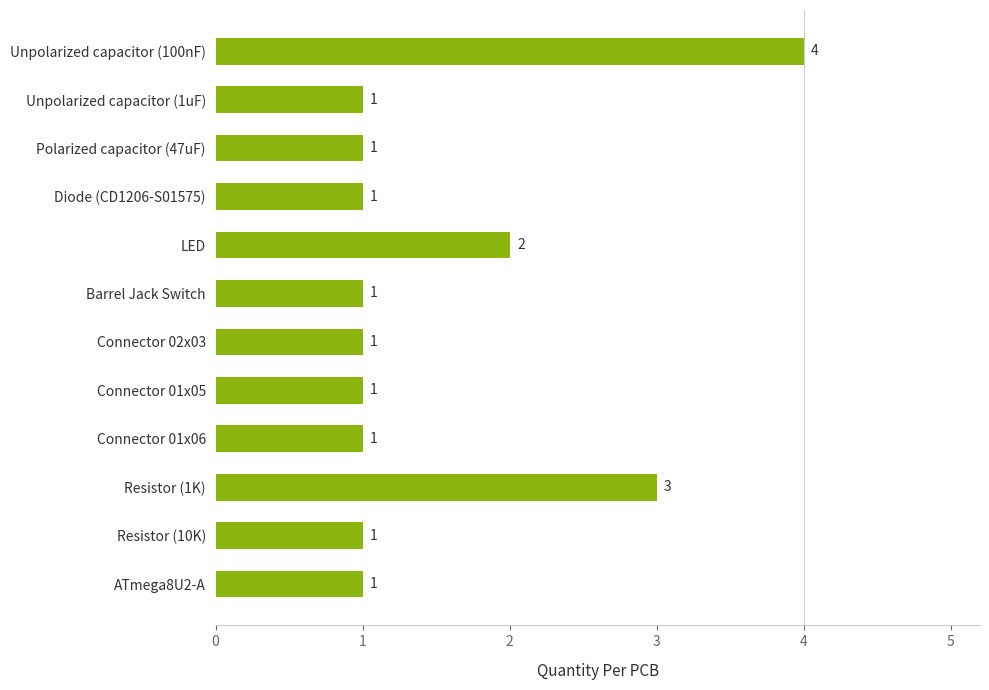

Where is the data nearest to the value 2?

LED